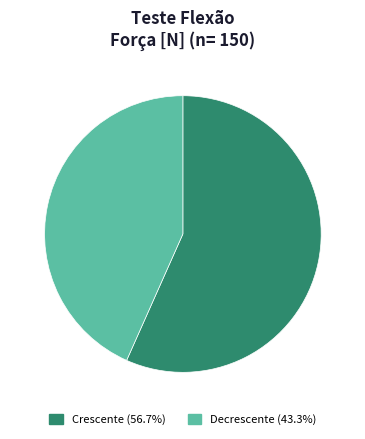

Is there a majority slice in this chart?

Yes